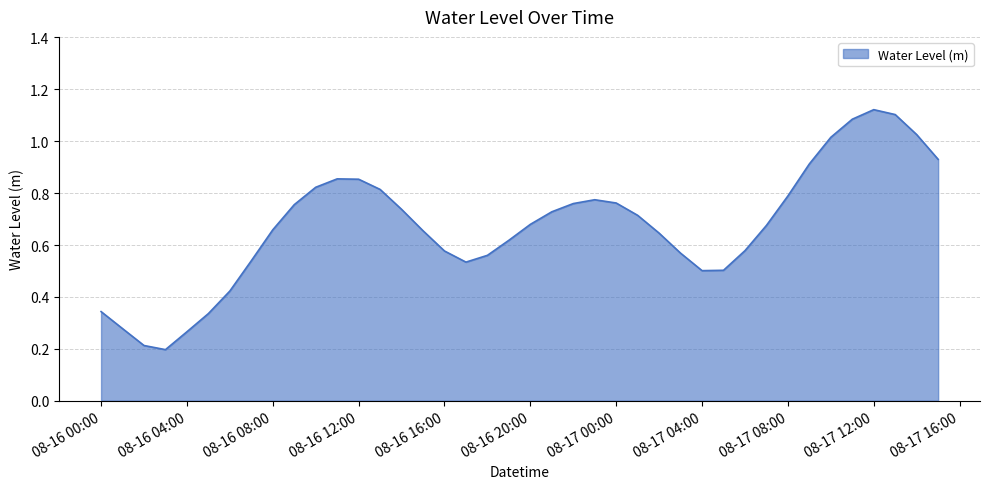

Does the chart display data point markers on the line(s)?

No